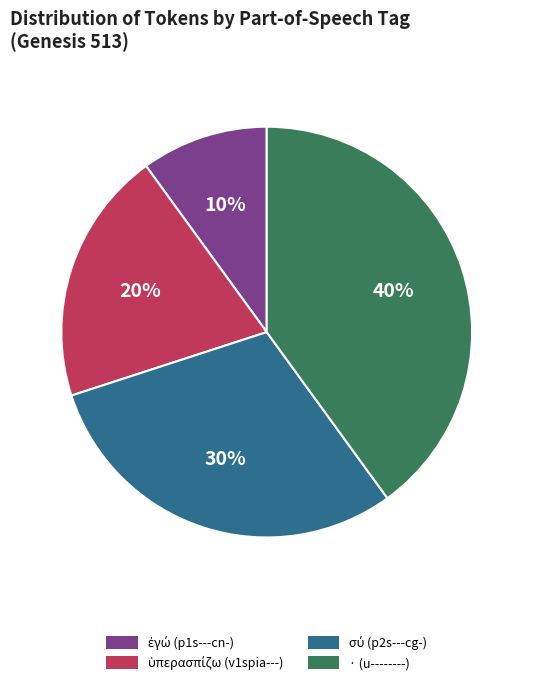

Is there any slice that represents more than half of the pie?

No